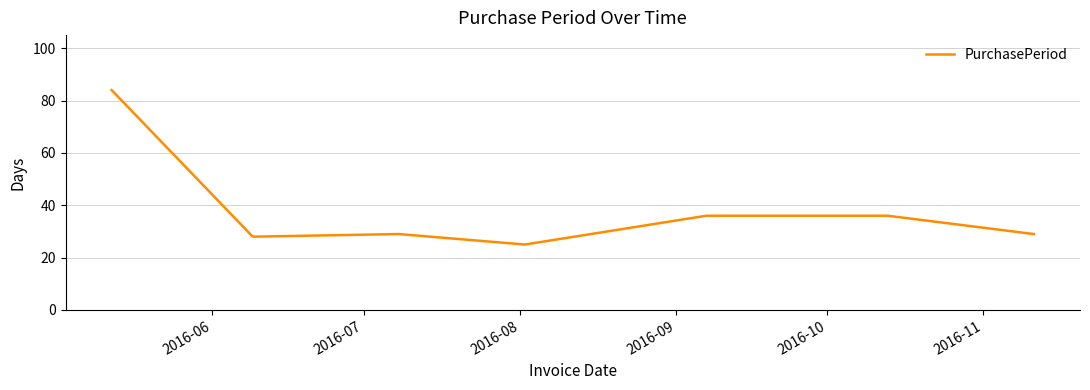

What is the maximum value shown in the chart?

84